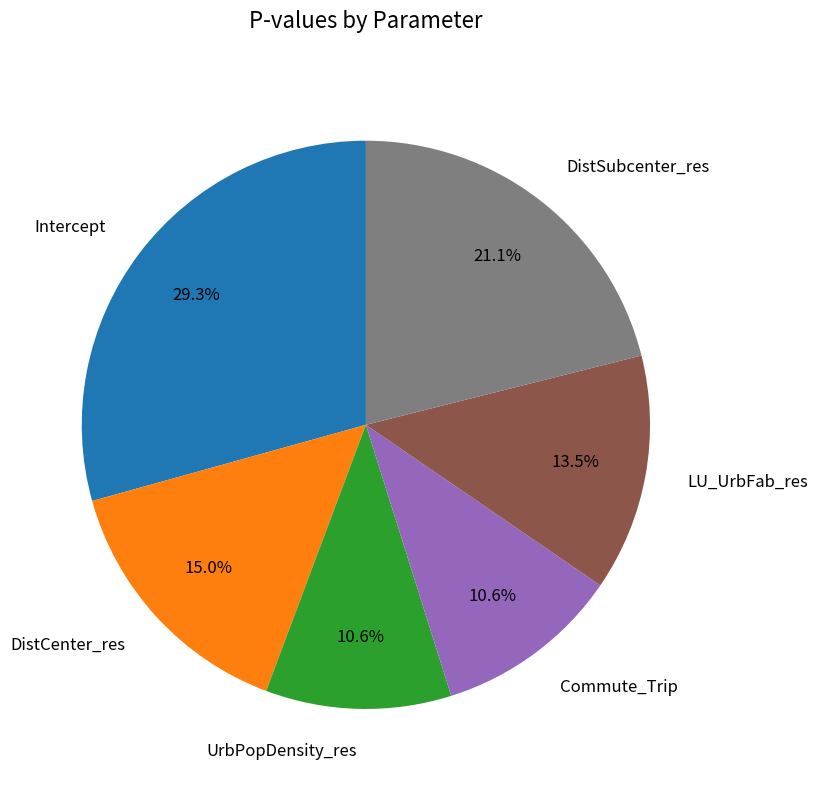

The Commute_Trip slice represents 11% of the pie. True or false?

True